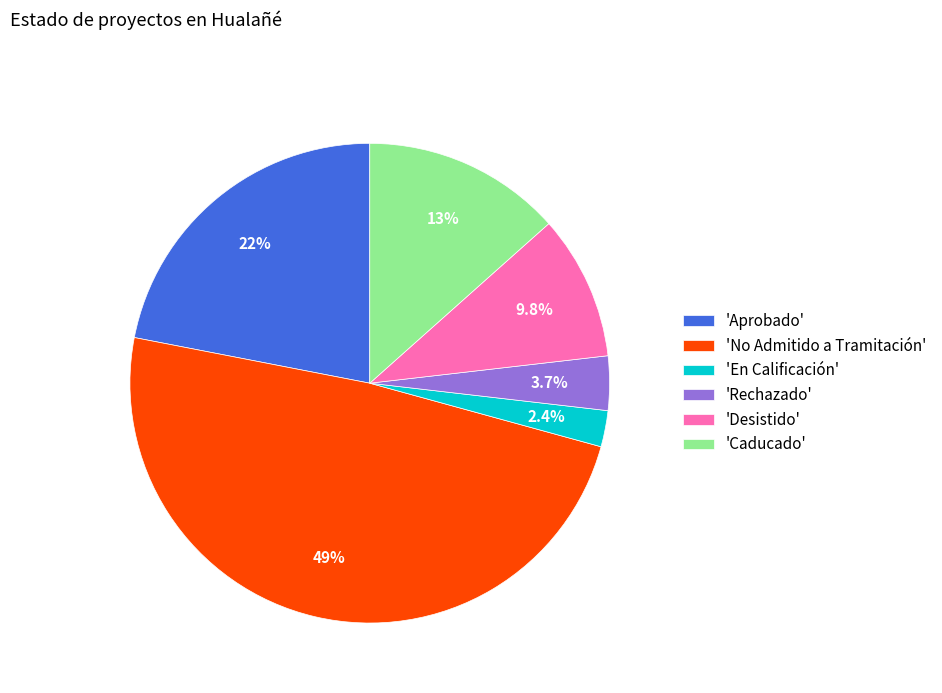

Which category has the biggest portion of the pie?

'No Admitido a Tramitación'